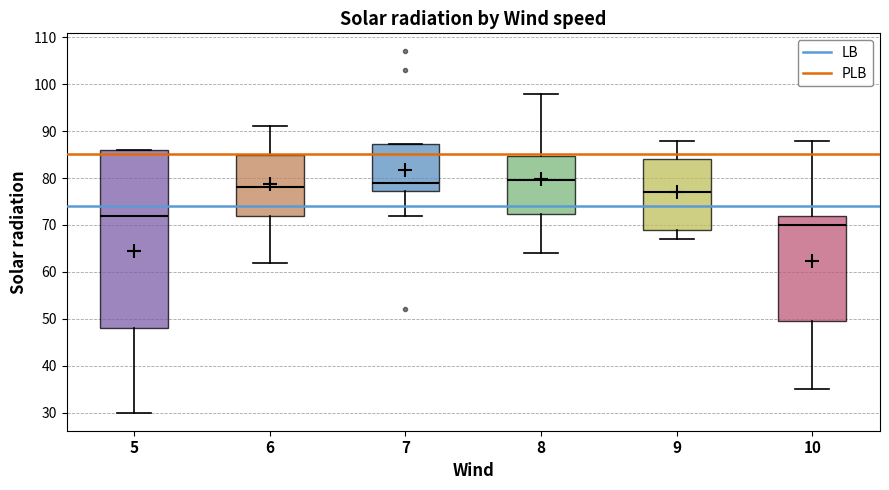

Where does the median line of the box at x = 7 sit on the y-axis? The values are not printed on the chart, so give them approximately, as read against the axis.

79